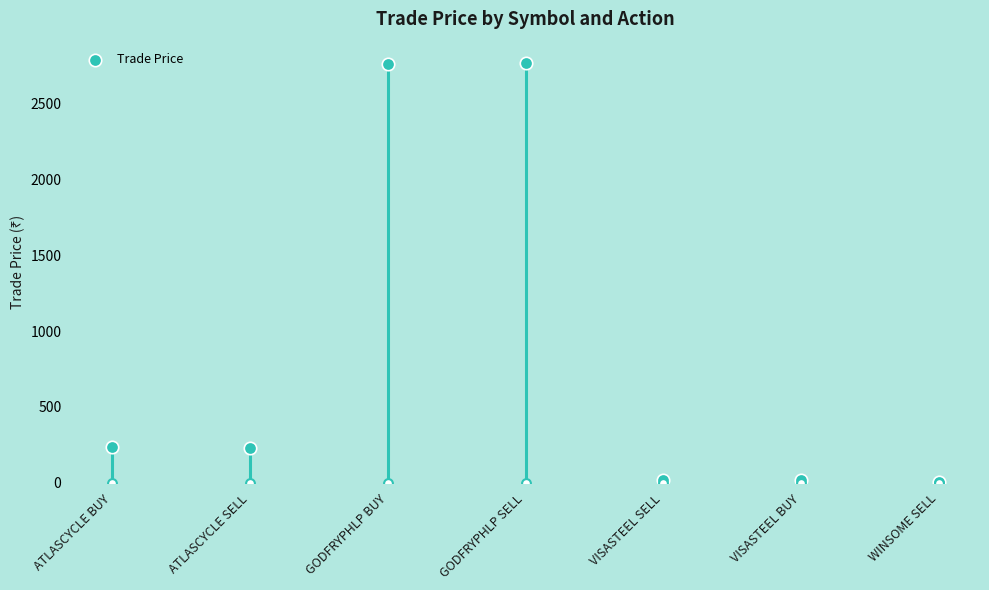

Which has a higher value, GODFRYPHLP BUY or ATLASCYCLE BUY?

GODFRYPHLP BUY